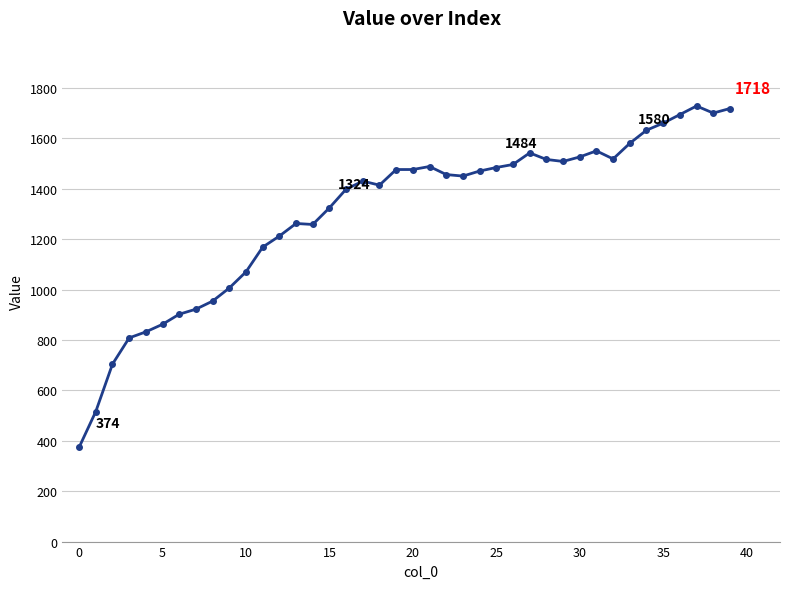

What is the difference between the second highest and minimum values?

1344